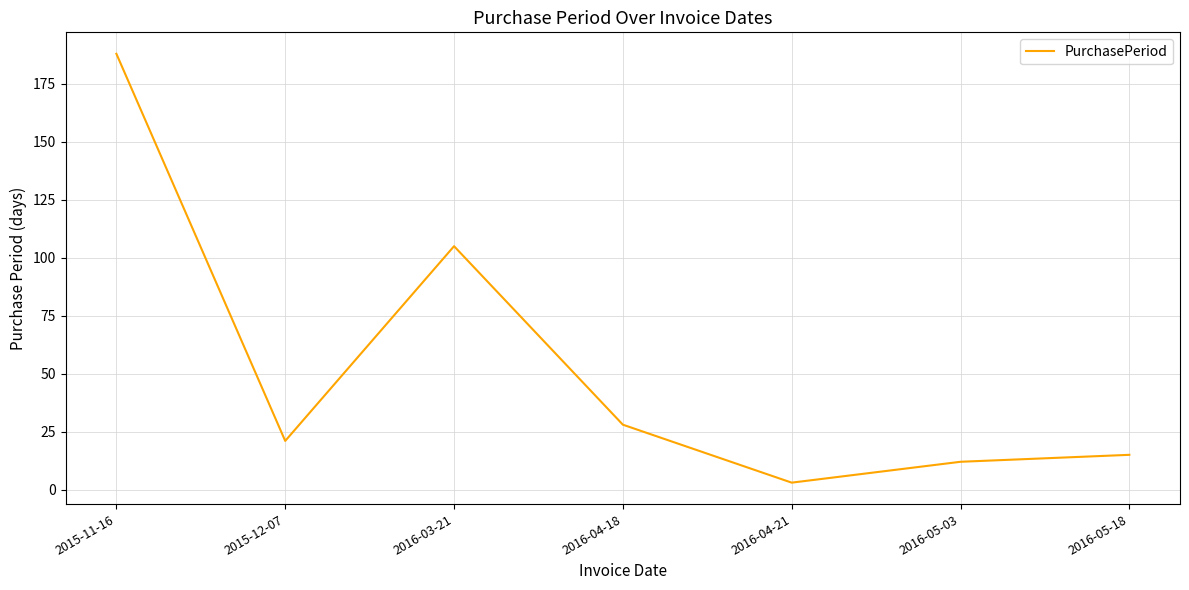

True or false: the data shows 15 at 2016-05-18.

True